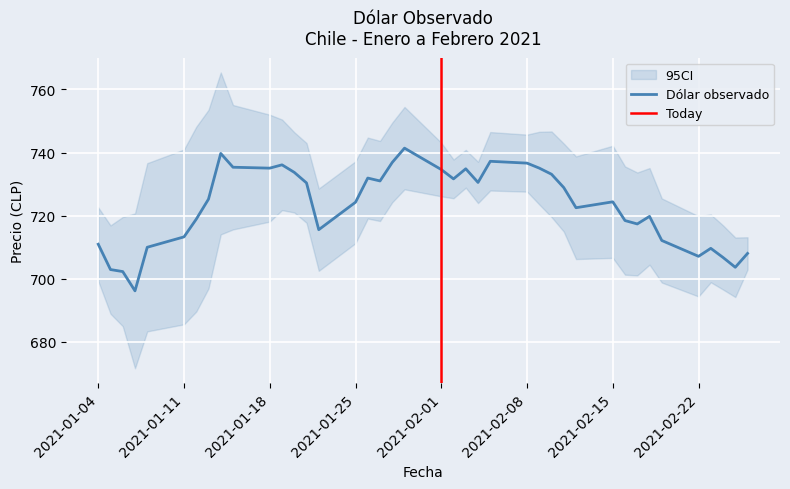

Reading left to right, what are all the values shown in this chart?

711.0	702.9	702.3	696.2	710.0	713.3	718.9	725.2	739.7	735.4	735.1	736.1	733.7	730.4	715.6	724.3	731.9	731.0	736.9	741.4	734.6	731.7	734.9	730.5	737.2	736.6	735.1	733.1	728.9	722.5	724.4	718.5	717.4	719.8	712.1	707.1	709.6	706.8	703.6	708.0